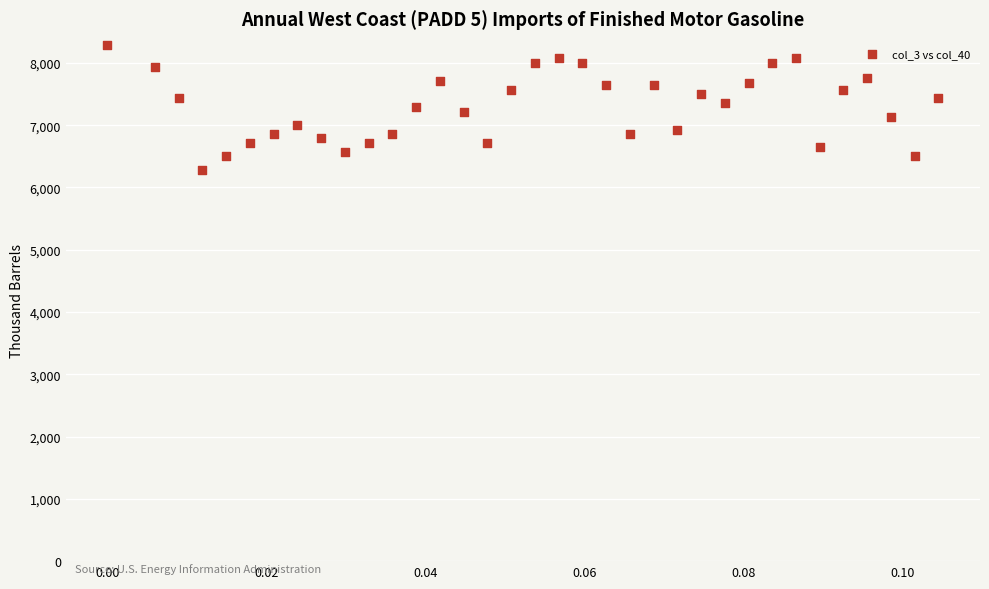

What is the range of Y values (max minus min)?

2000.0